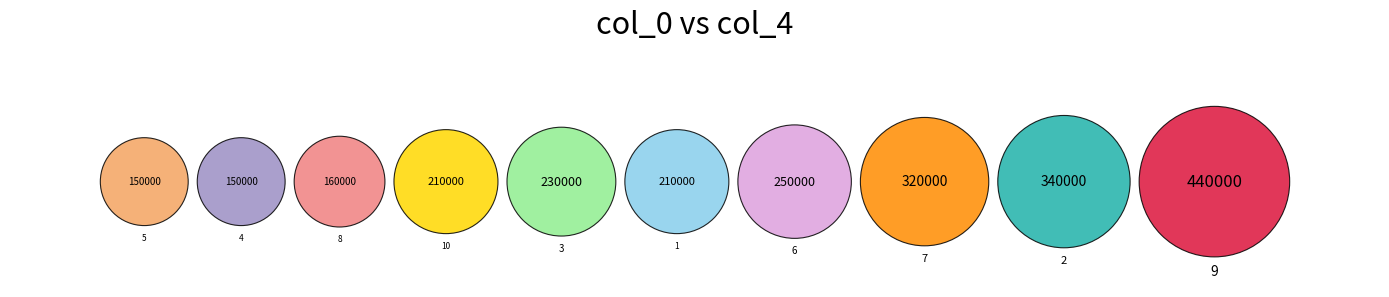

Between 3 and 9, which is larger?

9